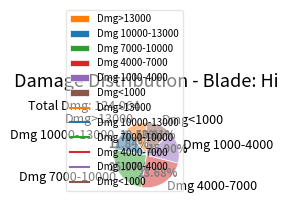

Which category has the smallest portion of the pie?

Dmg>13000